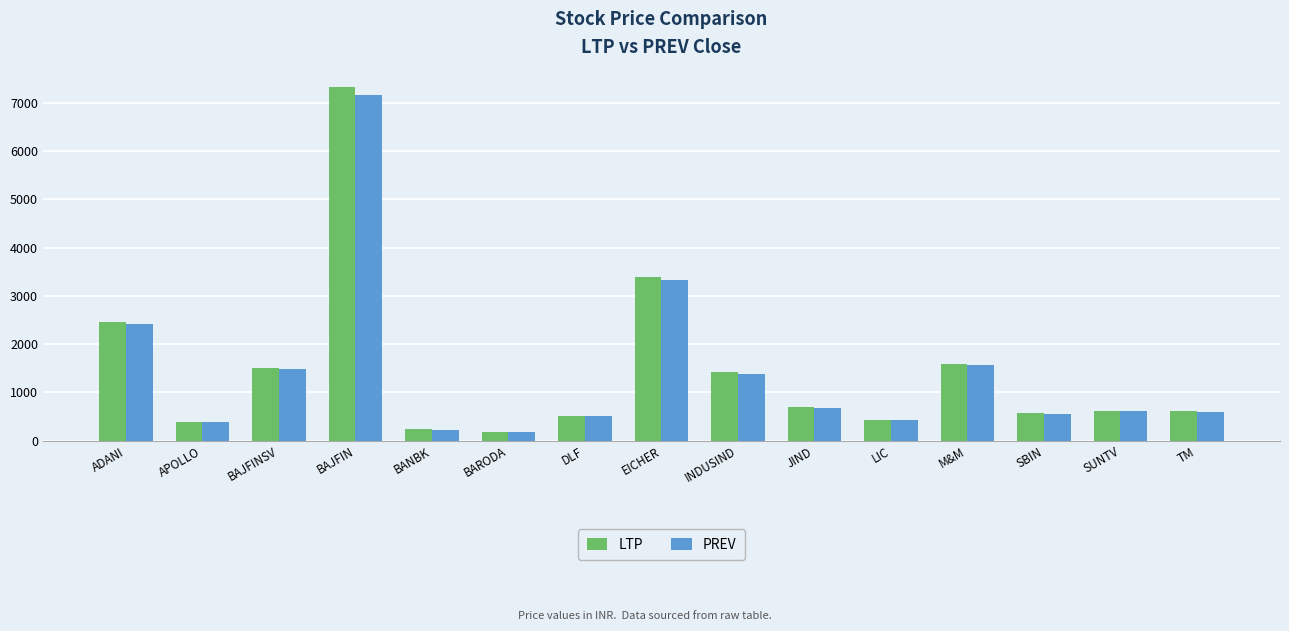

The LTP series shows 1592.0 at M&M. True or false?

True